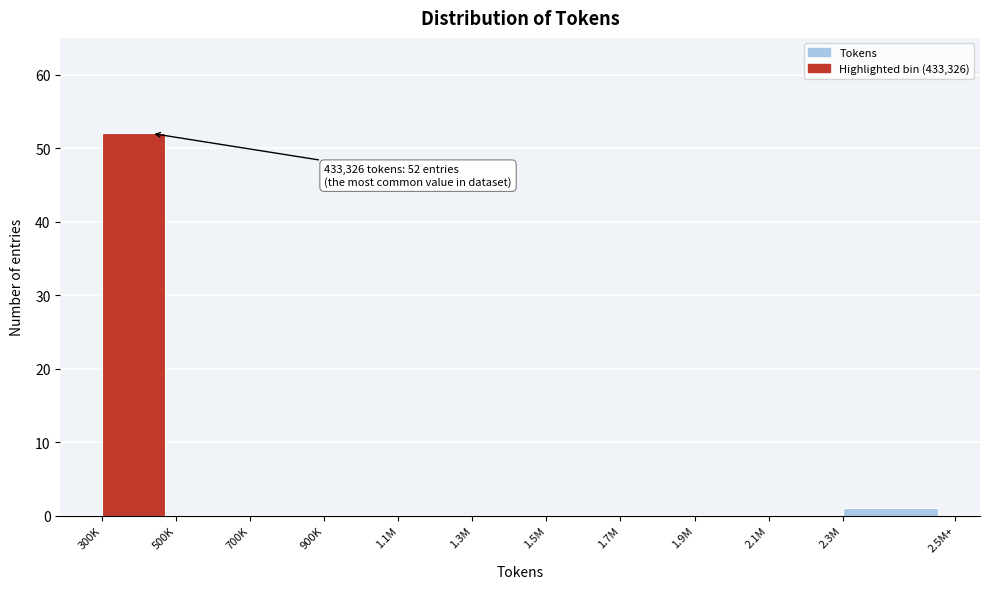

Reading left to right, extract all data points from this chart.

300K=52	500K=0	700K=0	900K=0	1.1M=0	1.3M=0	1.5M=0	1.7M=0	1.9M=0	2.1M=0	2.3M=1